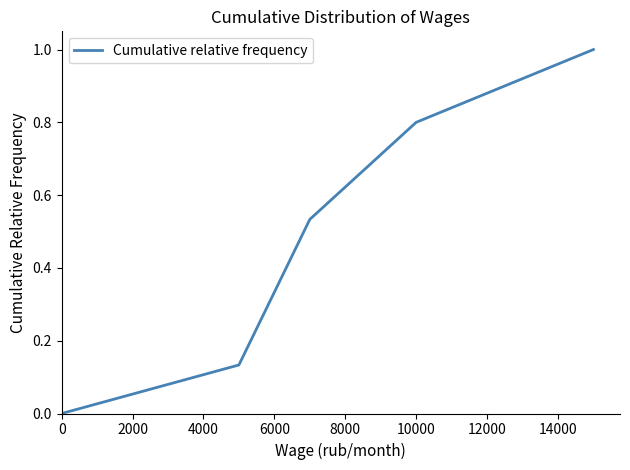

Does the chart display data point markers on the line(s)?

No